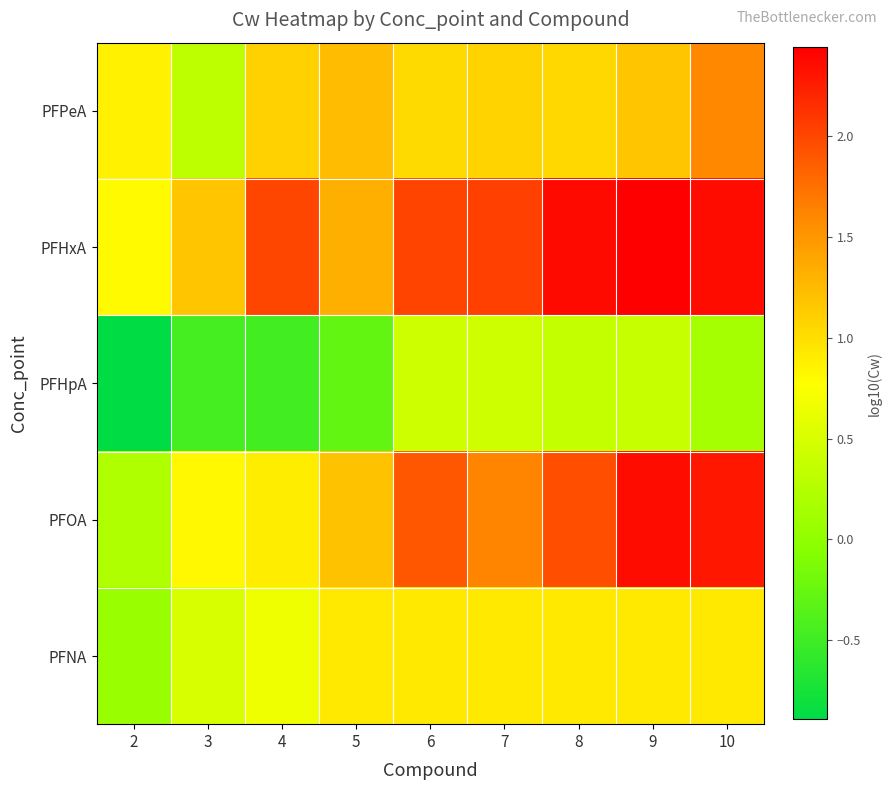

Reading left to right, what are all the values shown in this chart?

PFPeA: 2=0.9	3=0.3	4=1.1	5=1.2	6=1.0	7=1.1	8=1.0	9=1.2	10=1.6
PFHxA: 2=0.8	3=1.2	4=2.0	5=1.3	6=2.0	7=2.1	8=2.4	9=2.4	10=2.4
PFHpA: 2=-0.9	3=-0.5	4=-0.5	5=-0.3	6=0.4	7=0.4	8=0.4	9=0.4	10=0.2
PFOA: 2=0.2	3=0.8	4=0.9	5=1.2	6=1.9	7=1.6	8=1.9	9=2.4	10=2.3
PFNA: 2=0.1	3=0.5	4=0.7	5=0.9	6=0.9	7=0.9	8=0.9	9=0.9	10=0.9